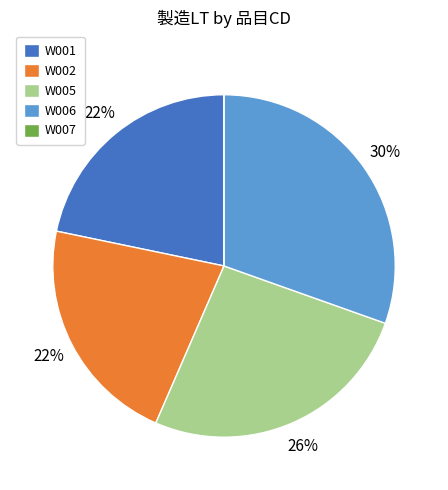

Is it true that W002 is 10% of the pie?

False